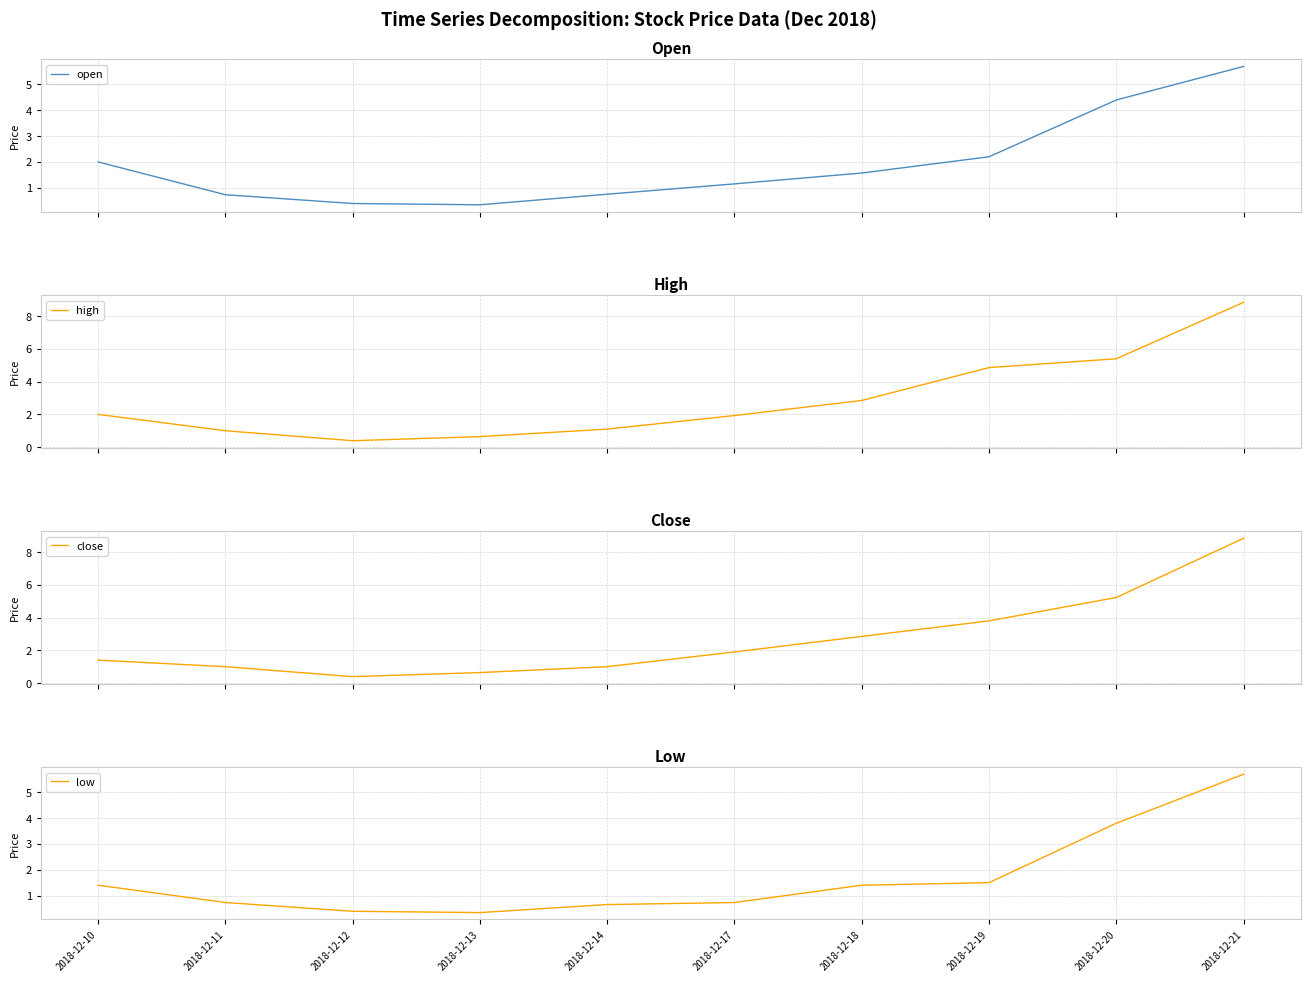

In high, how many points are lower than both neighbors (excluding endpoints)?

1